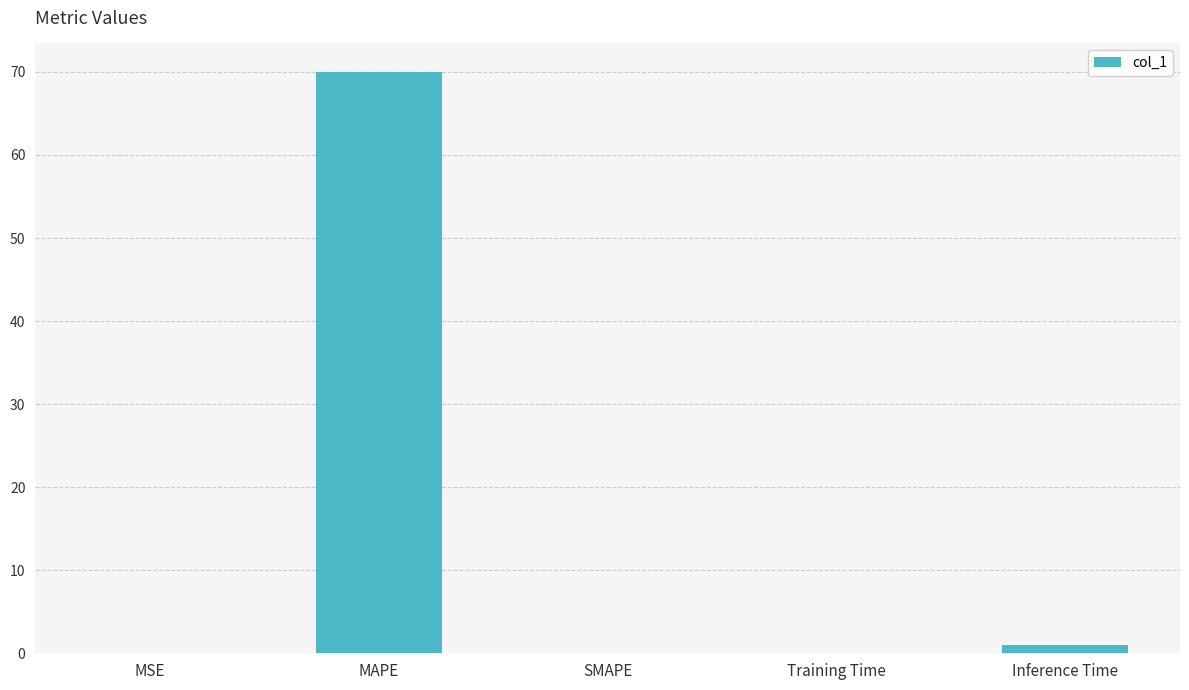

Which label corresponds to the largest value in the chart?

MAPE